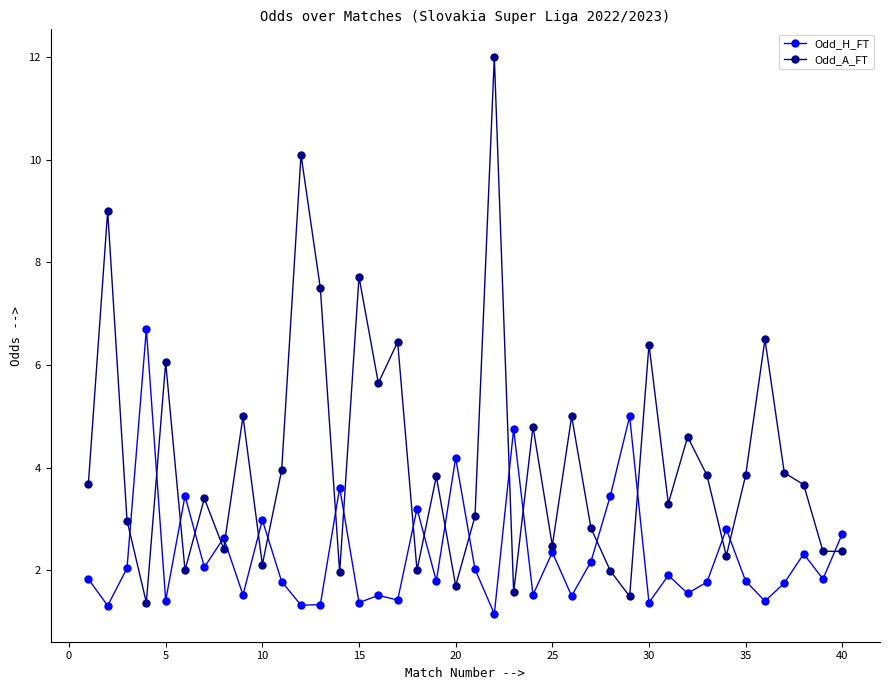

Which series has the largest total across all categories?

Odd_A_FT